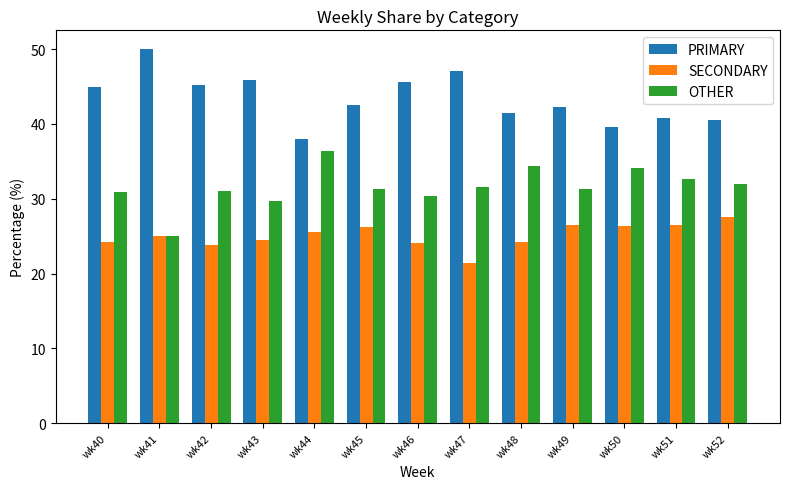

What is the greatest value displayed?

50.0